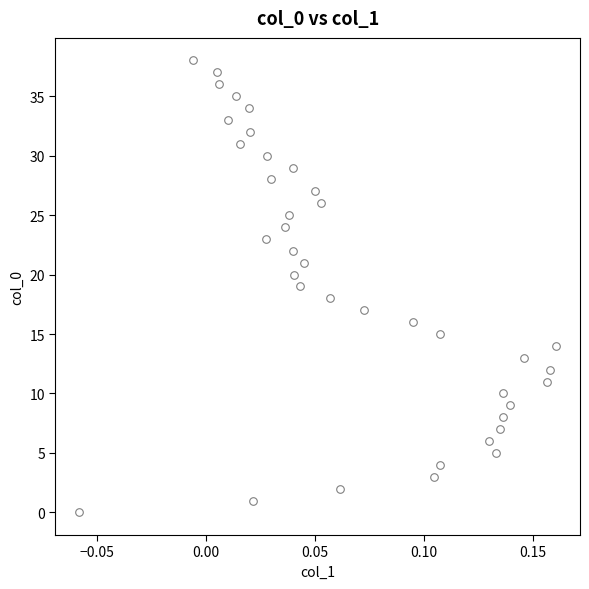

What is the range of Y values (max minus min)?

38